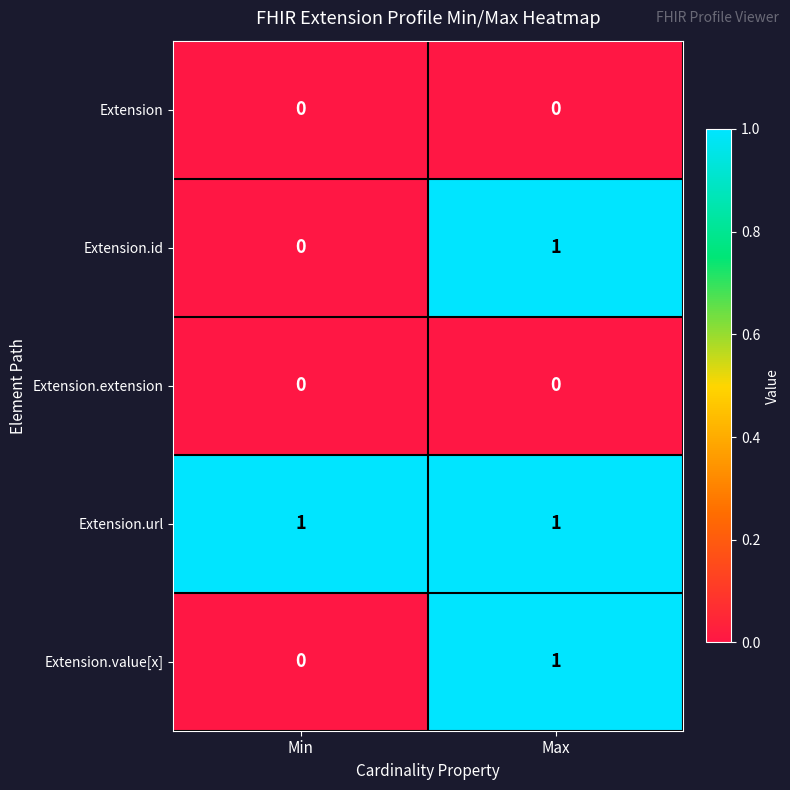

Reading right to left, list all the values displayed in this chart.

Extension: 0	0
Extension.id: 1	0
Extension.extension: 0	0
Extension.url: 1	1
Extension.value[x]: 1	0